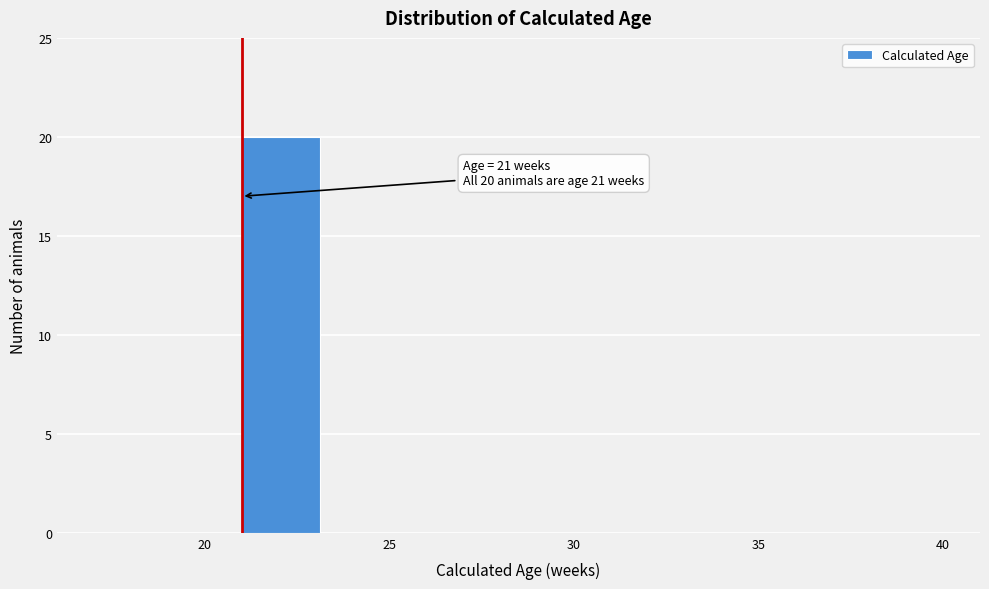

Over which range of the x-axis is the bar tallest?

21.0 to 23.5